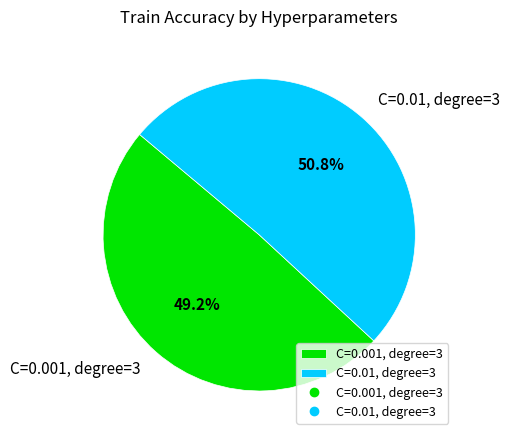

What percentage is NOT represented by C=0.01, degree=3?

49.2%